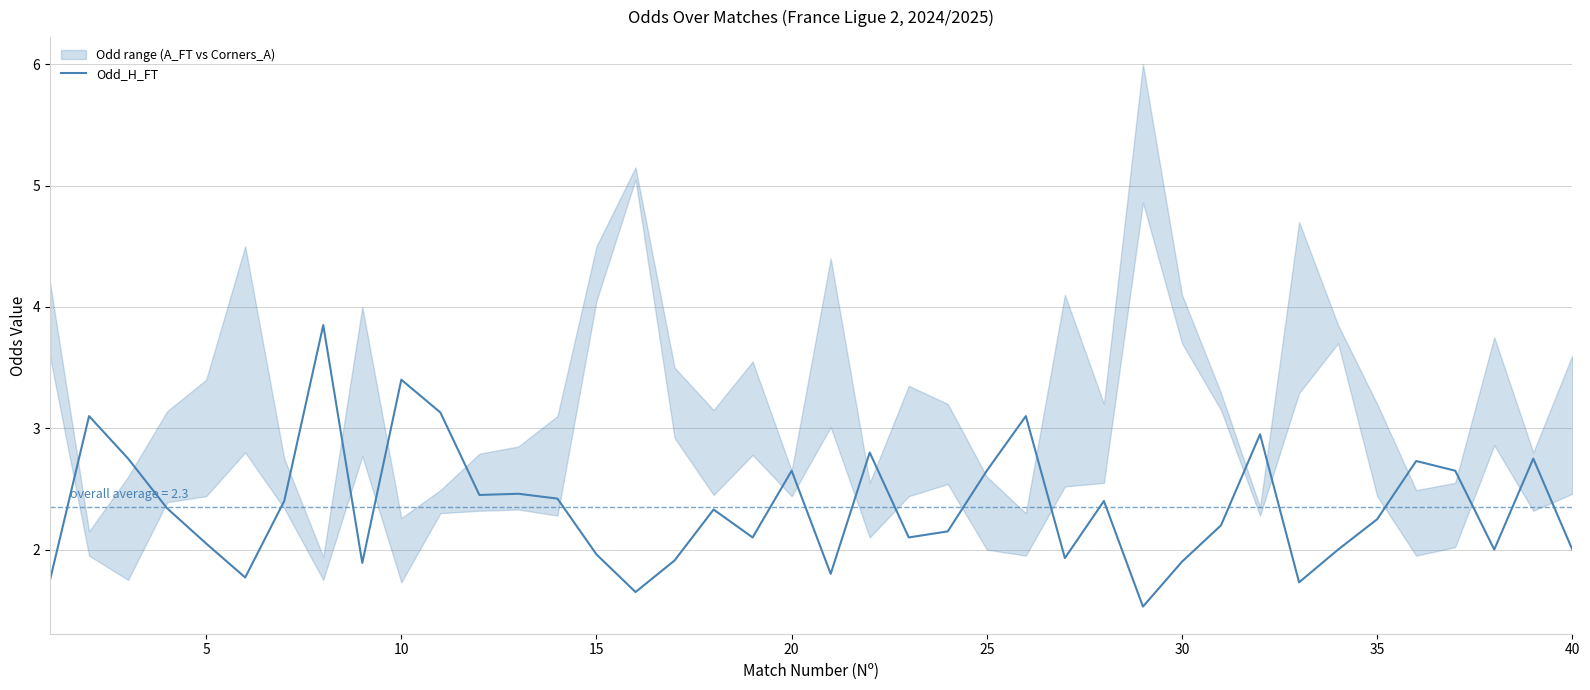

How many values are below 2?

11